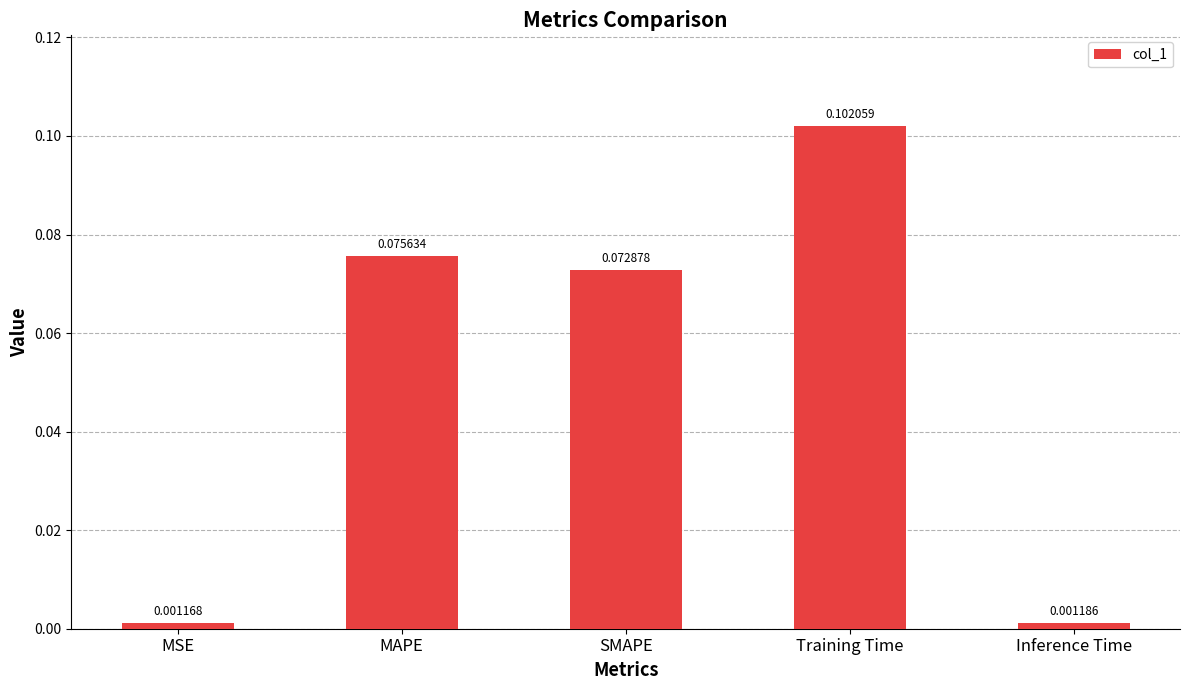

What is the label of the 5th bar from the right?

MSE